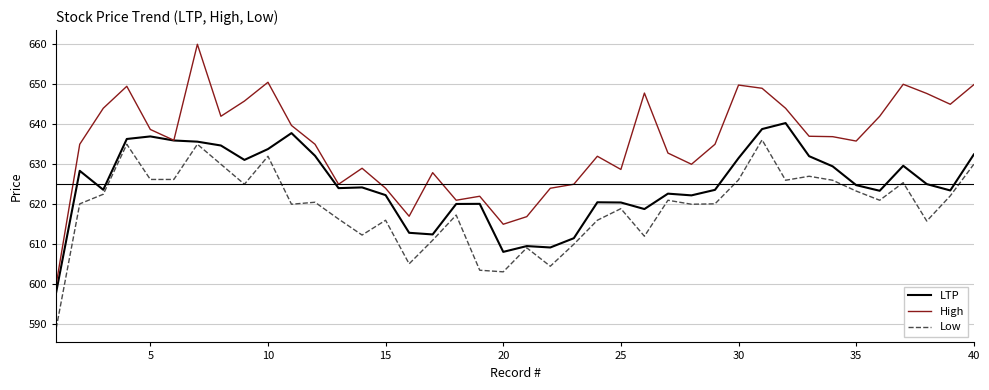

List the series in order of their overall mean, highest first.

High, LTP, Low